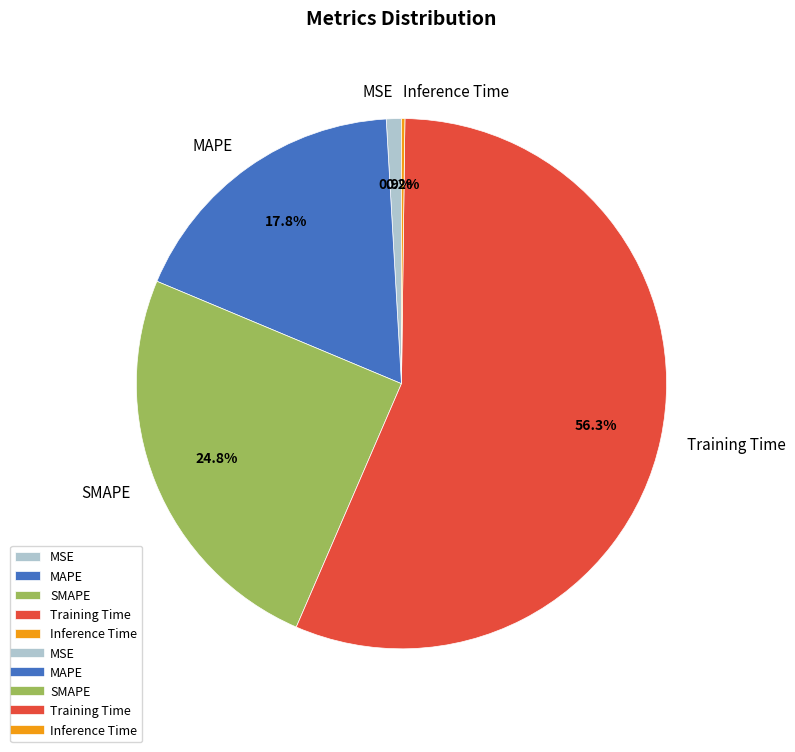

True or false: MSE accounts for 11% of the total.

False